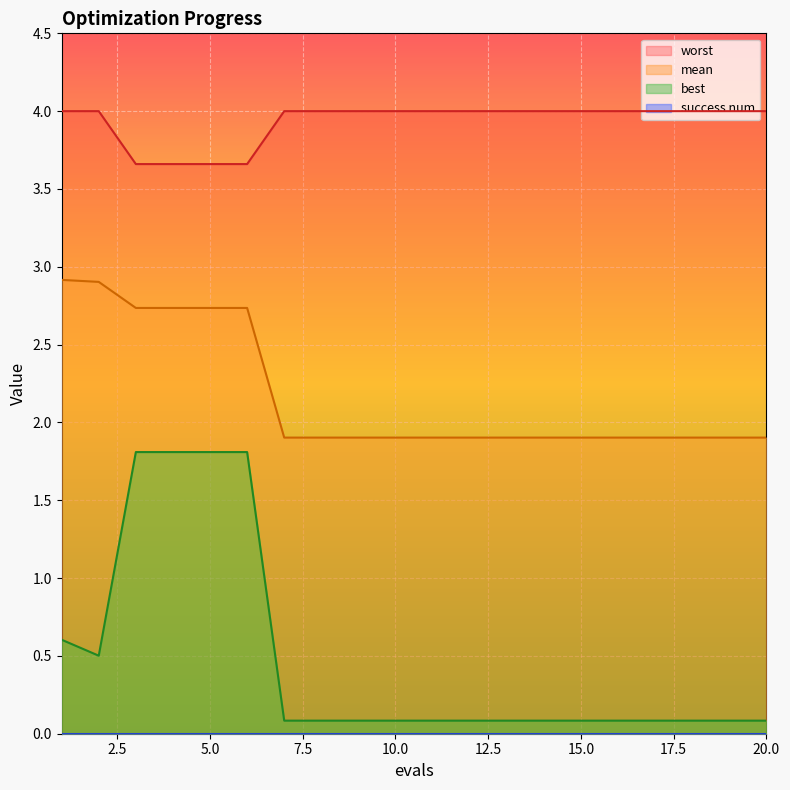

What is the minimum value shown in the chart?

0.1